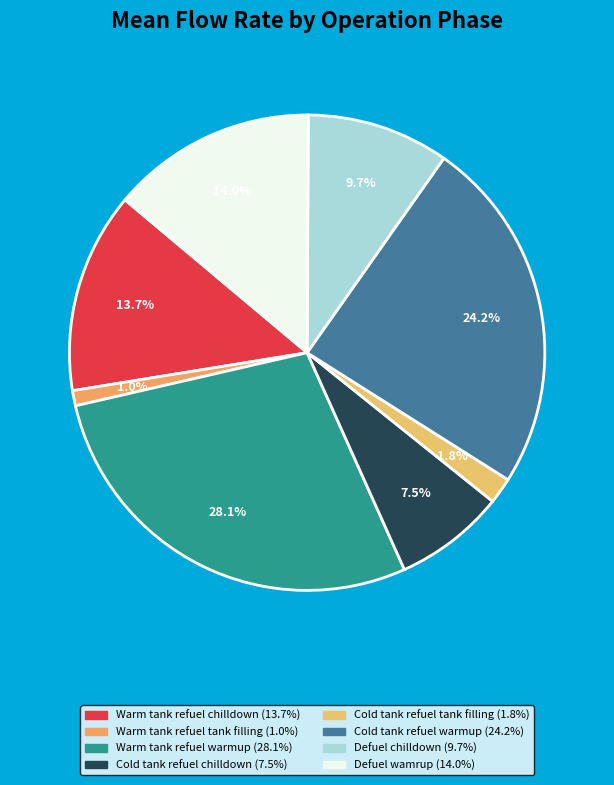

Is there any slice that represents more than half of the pie?

No